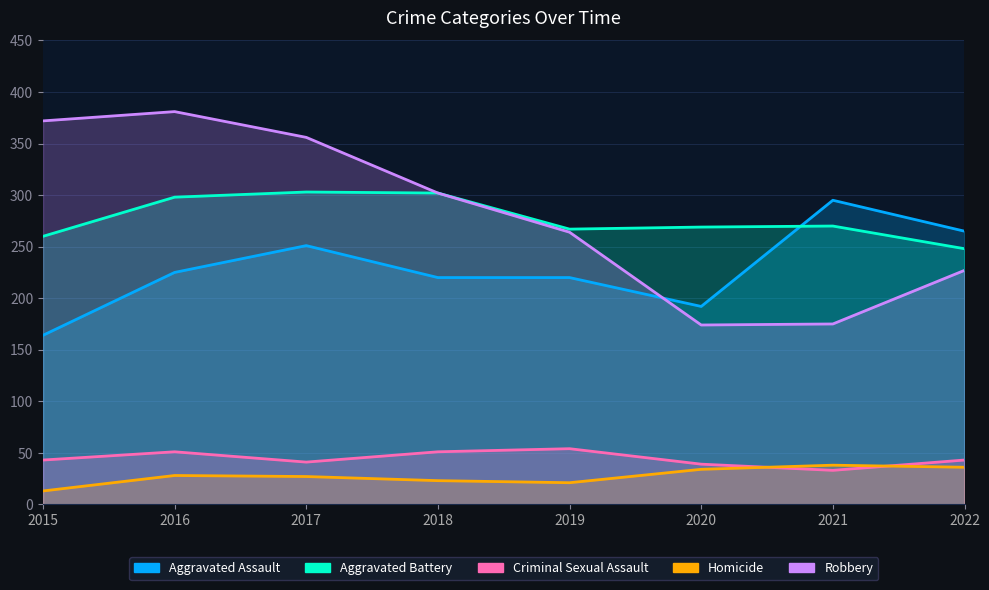

Which category has the highest value in the Homicide series?

2021